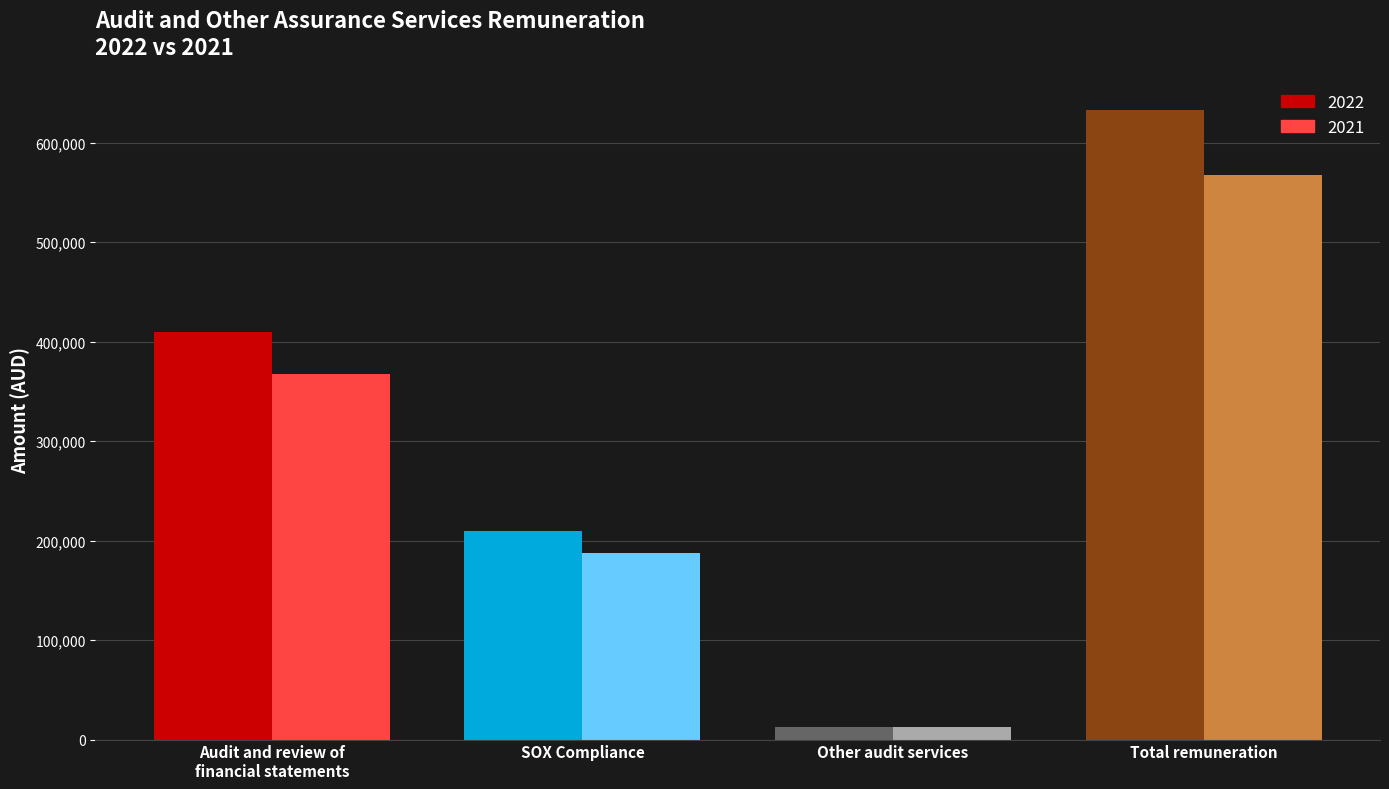

Reading right to left, transcribe all the data shown in this chart.

2022: 632750	12750	210000	410000
2021: 567120	12426	187626	367068